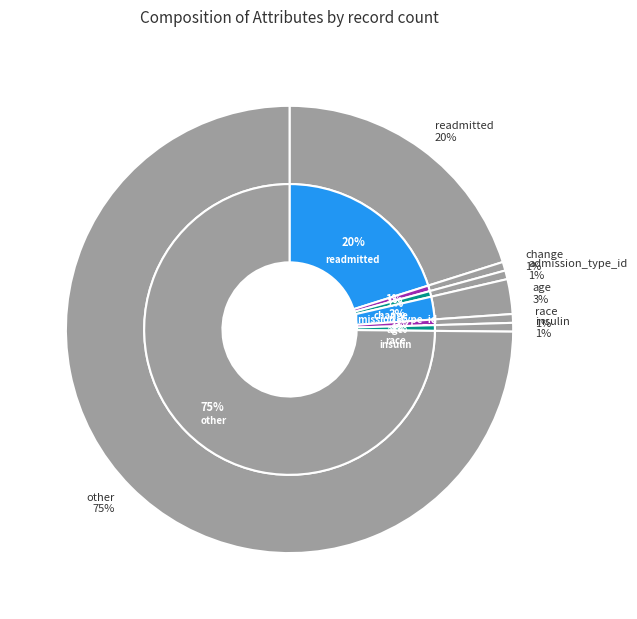

Do insulin and age together represent more than half of the pie?

No